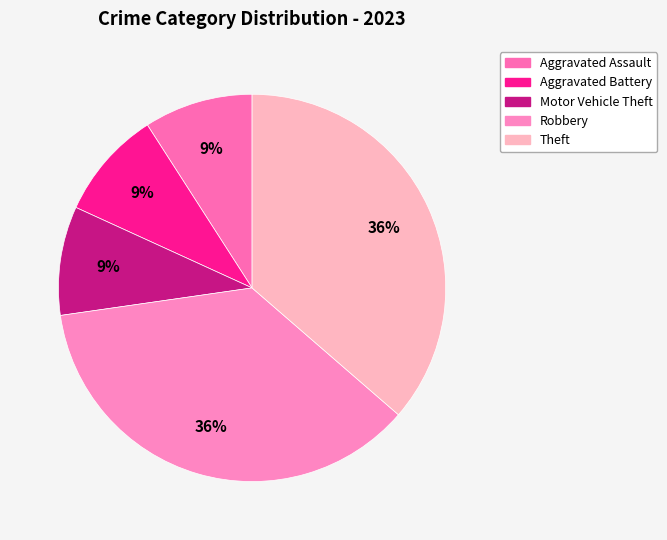

Count the number of slices in the pie.

5